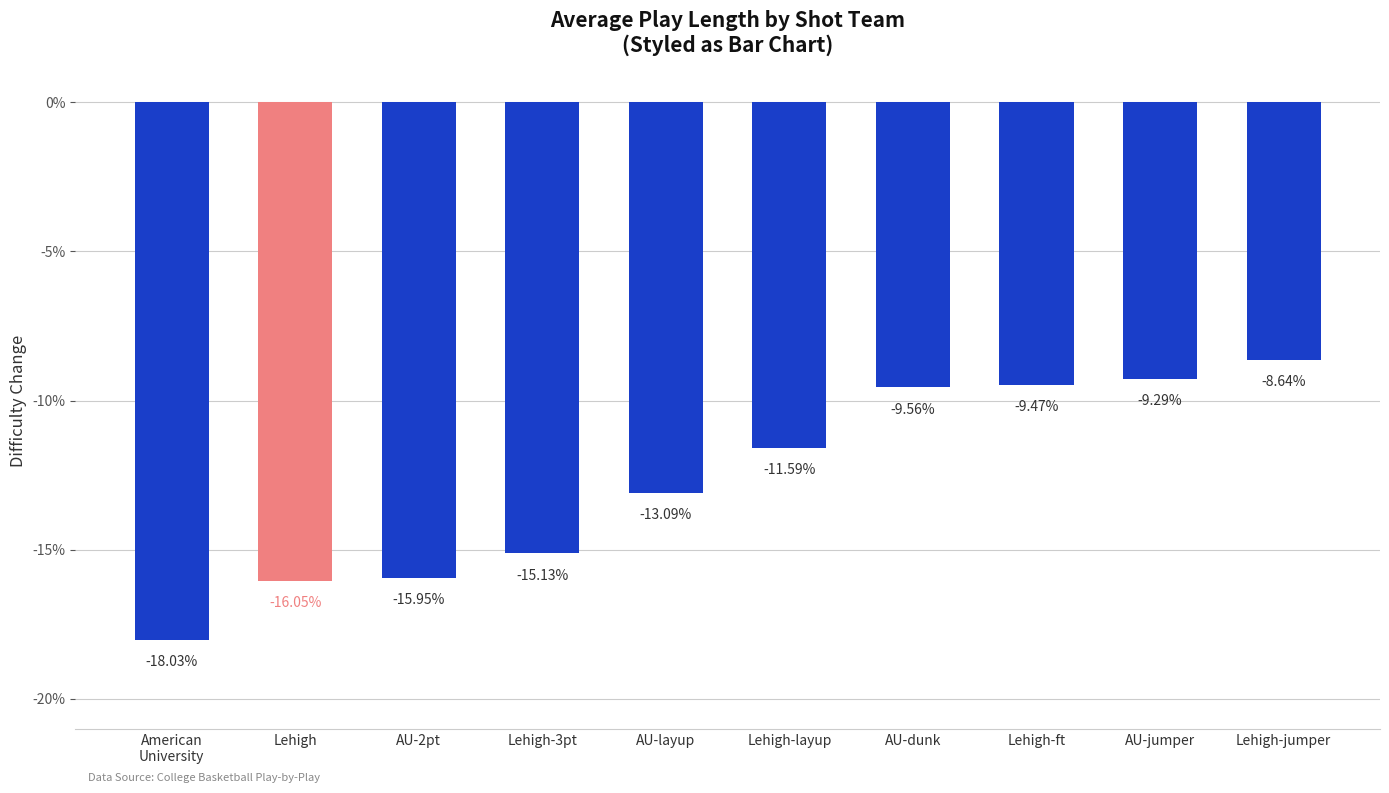

What is the value of the 3rd bar from the left?

-15.9